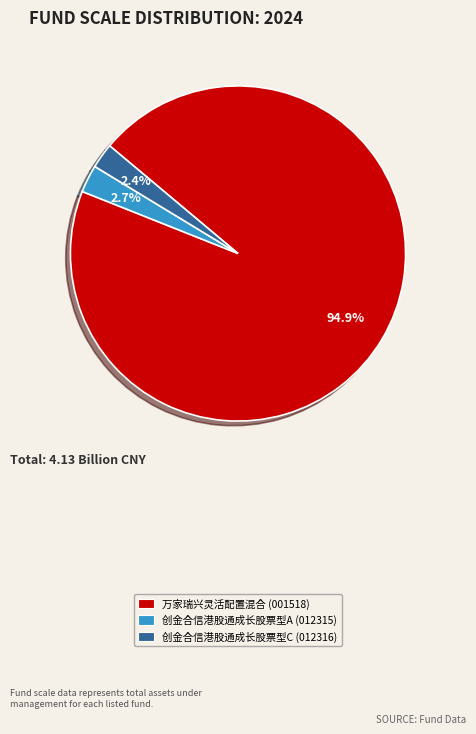

Is there a majority slice in this chart?

Yes